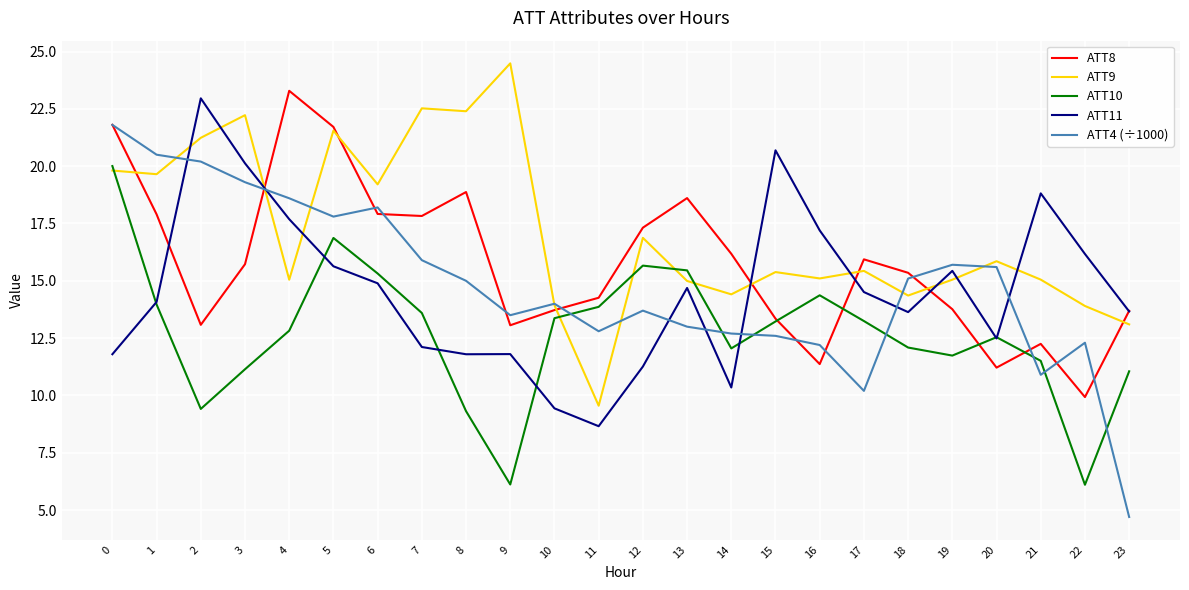

True or false: ATT4 (÷1000) has a value of 12.7 at 14.

True